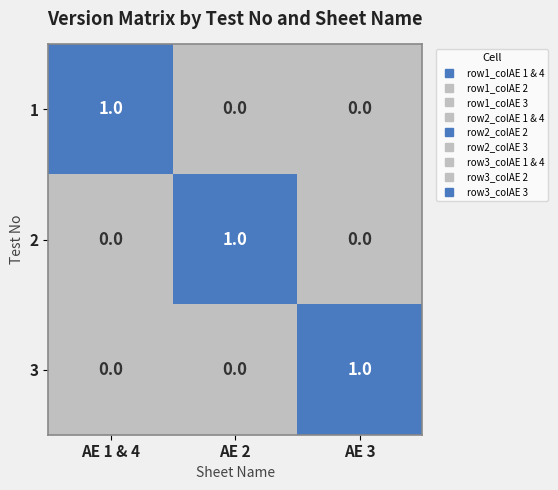

How many 1 values are between 0 and 1?

3